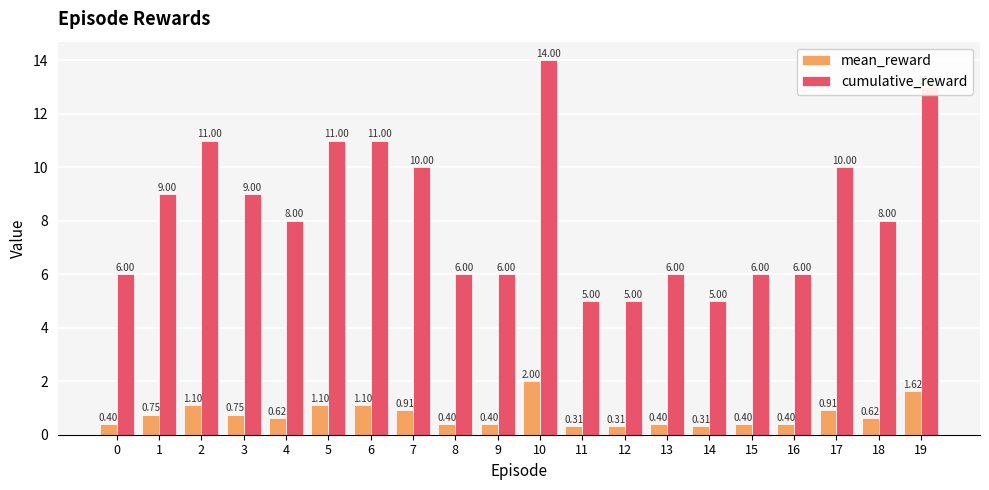

List the series in order of their overall mean, lowest first.

mean_reward, cumulative_reward